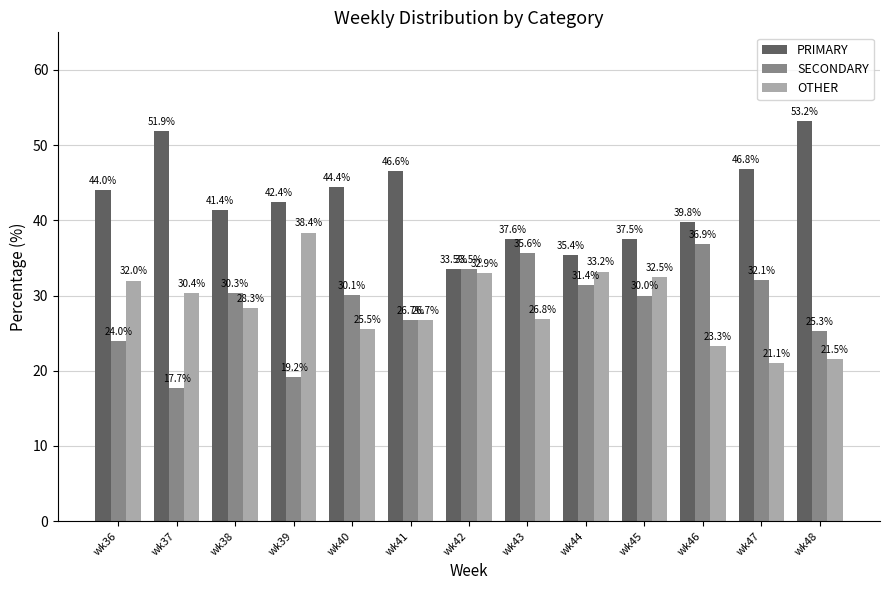

The PRIMARY series shows 46.8 at wk47. True or false?

True